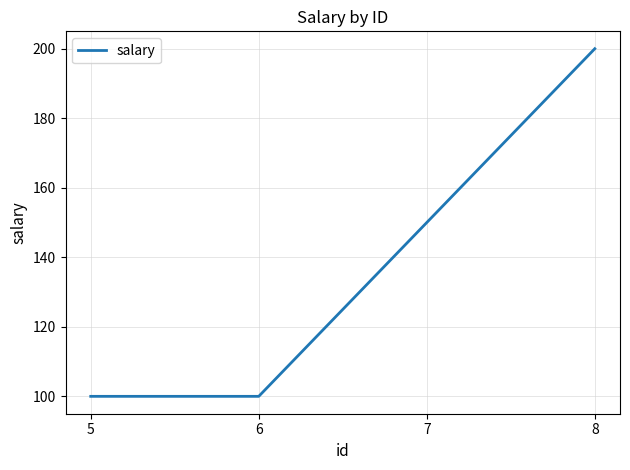

Which has a higher value, 8 or 7?

8